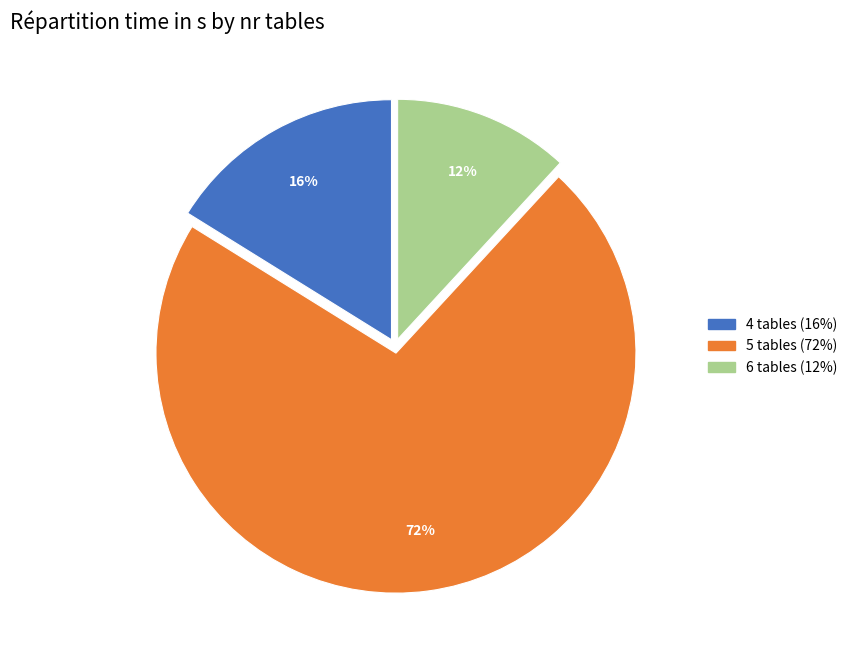

How many segments does this pie chart have?

3